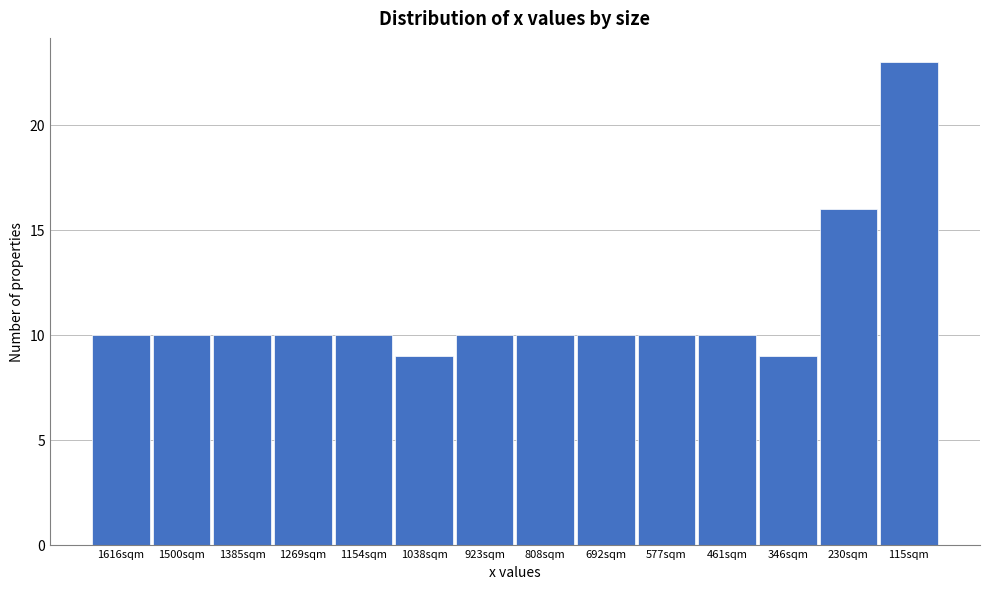

Reading left to right, list all the values displayed in this chart.

1616sqm=10	1500sqm=10	1385sqm=10	1269sqm=10	1154sqm=10	1038sqm=9	923sqm=10	808sqm=10	692sqm=10	577sqm=10	461sqm=10	346sqm=9	230sqm=16	115sqm=23